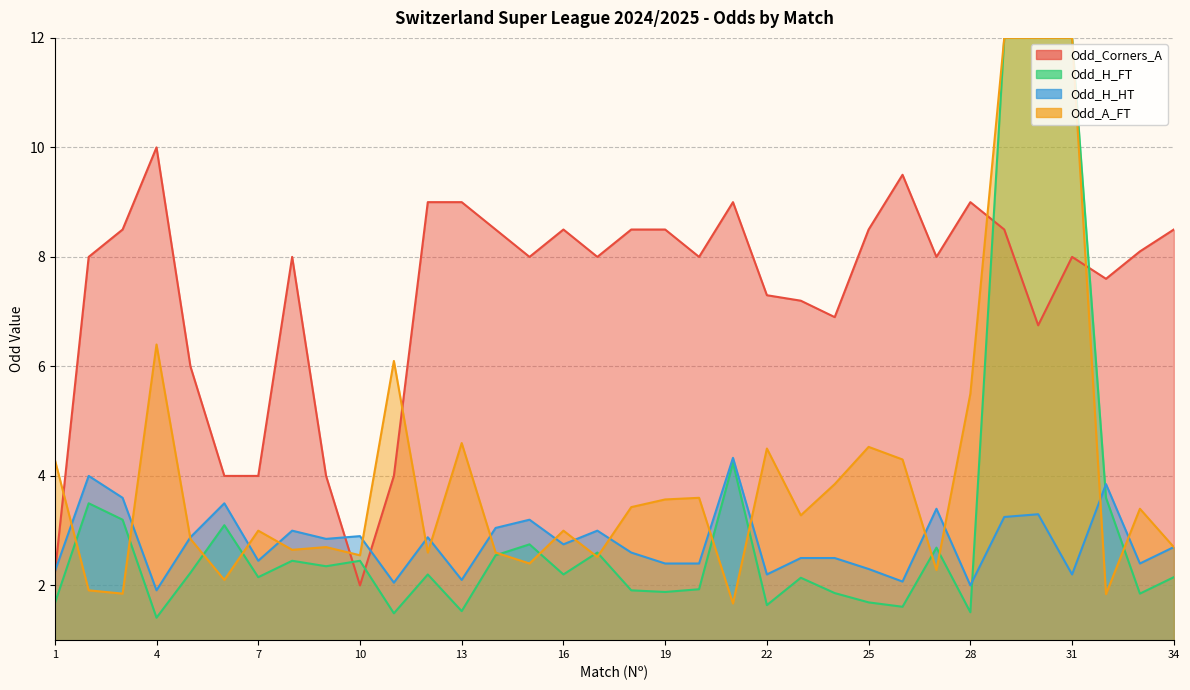

How many intersections are there between Odd_H_HT and Odd_Corners_A?

3